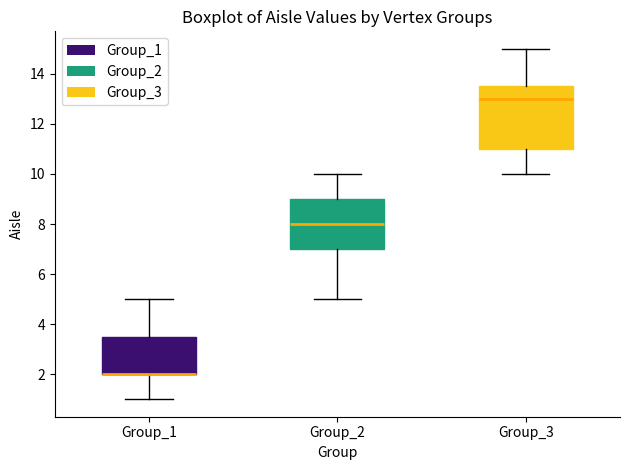

Comparing the boxes themselves (not the whiskers), which one is the tallest?

Group_3